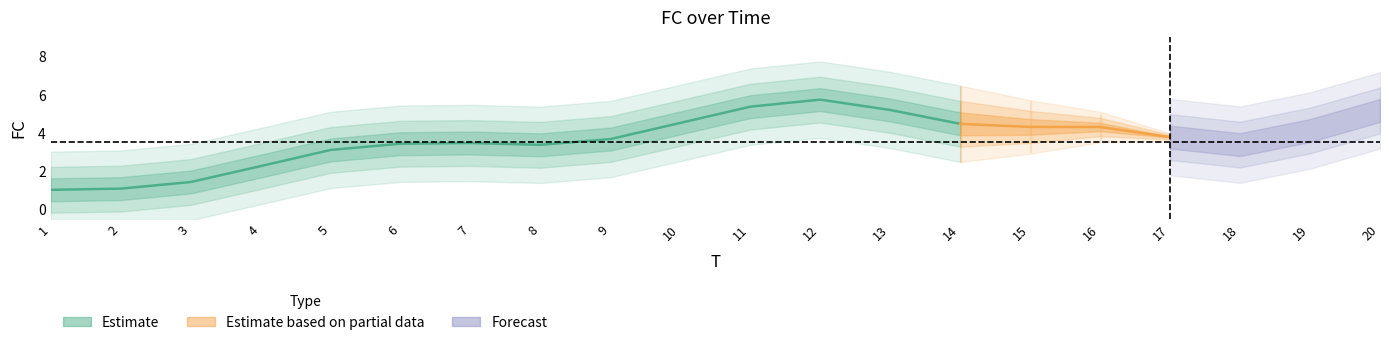

Where is the data nearest to the value 3?

5